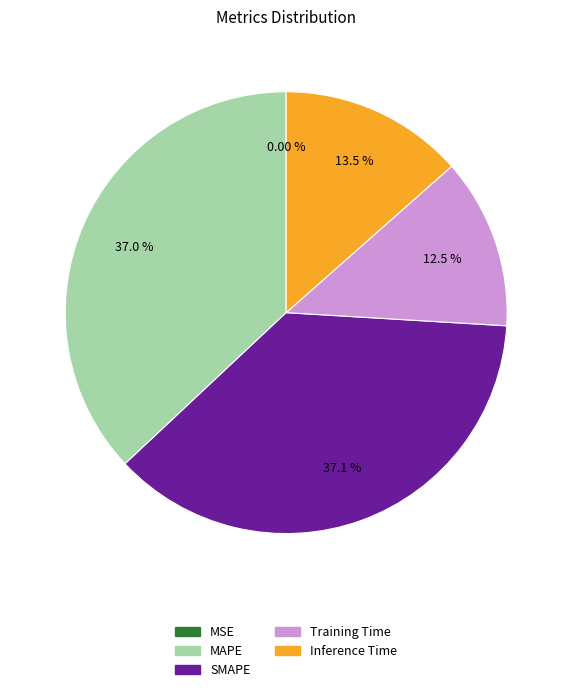

Does MAPE account for over 50% of the chart?

No